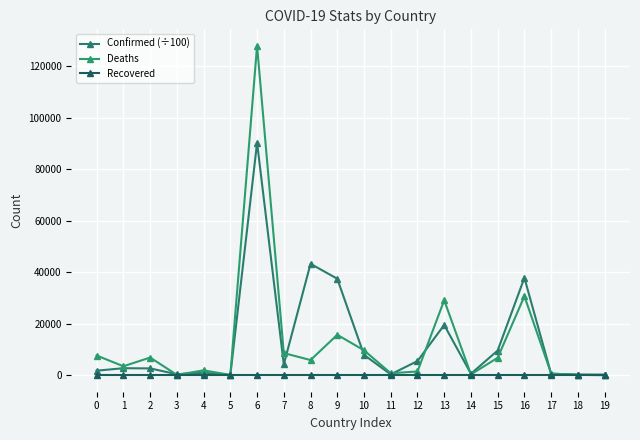

Between 1 and 14, which is larger?

1